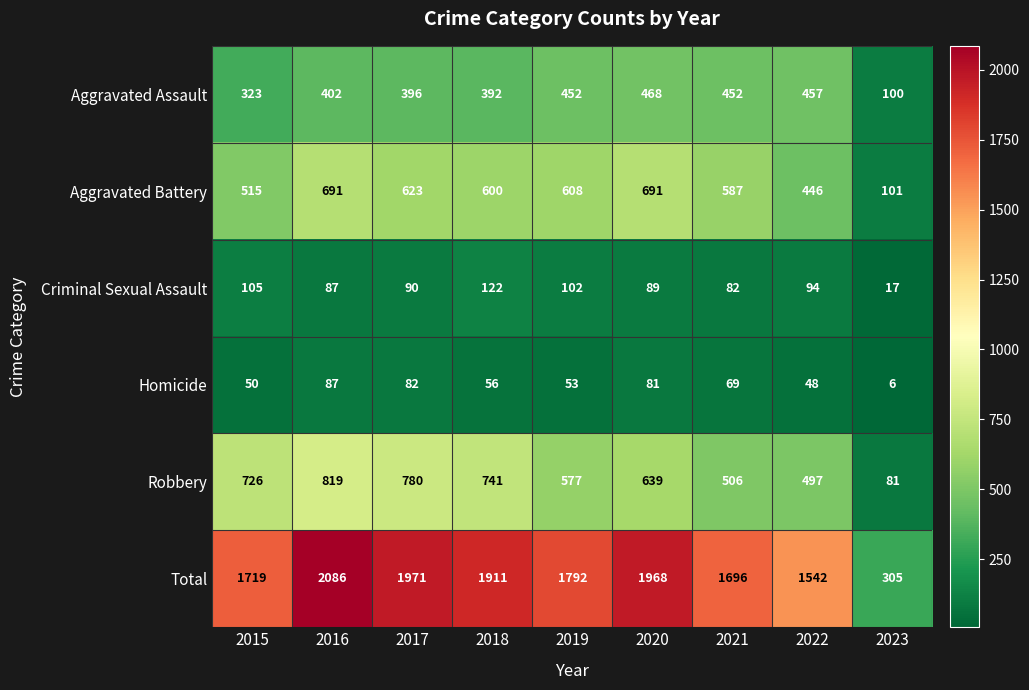

What is the smallest value displayed?

6